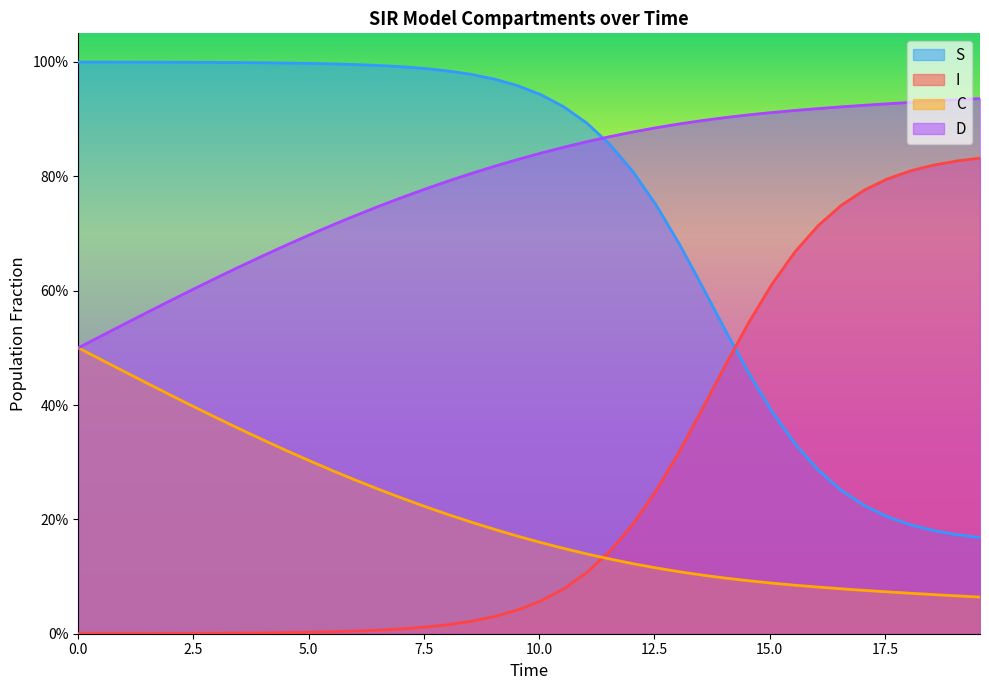

Does the chart display data point markers on the line(s)?

No